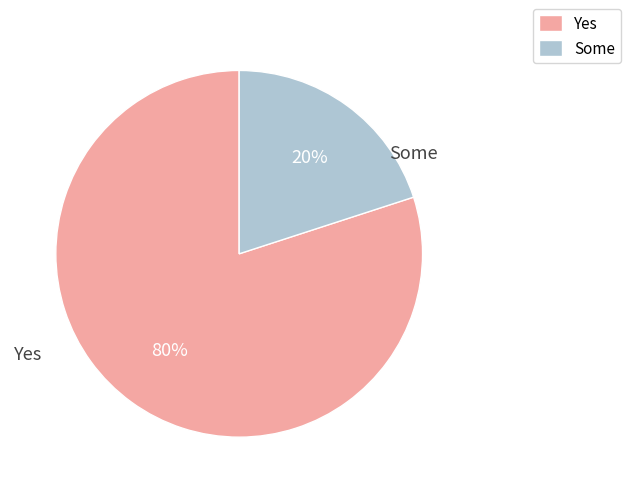

Is the sum of Some and Yes greater than half?

Yes